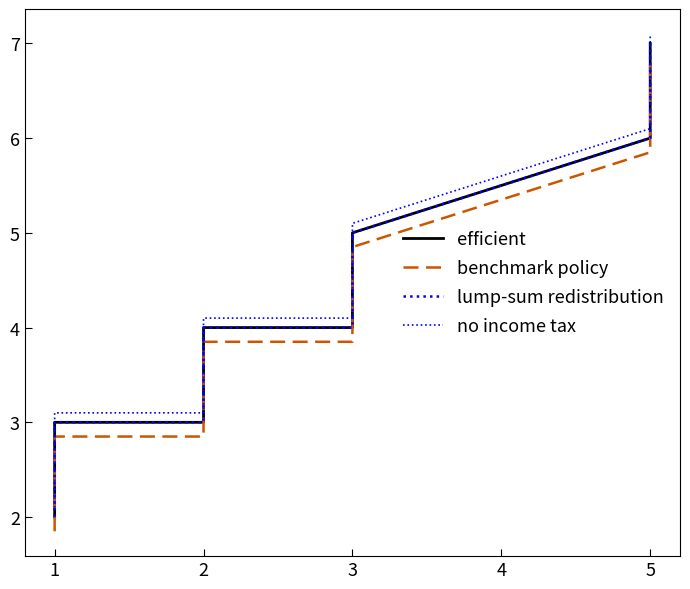

Reading right to left, what are all the values shown in this chart?

efficient: 7.0	6.0	5.0	4.0	4.0	3.0	3.0	2.0
benchmark policy: 6.8	5.8	4.8	3.9	3.9	2.9	2.9	1.9
lump-sum redistribution: 7.0	6.0	5.0	4.0	4.0	3.0	3.0	2.0
no income tax: 7.1	6.1	5.1	4.1	4.1	3.1	3.1	2.1